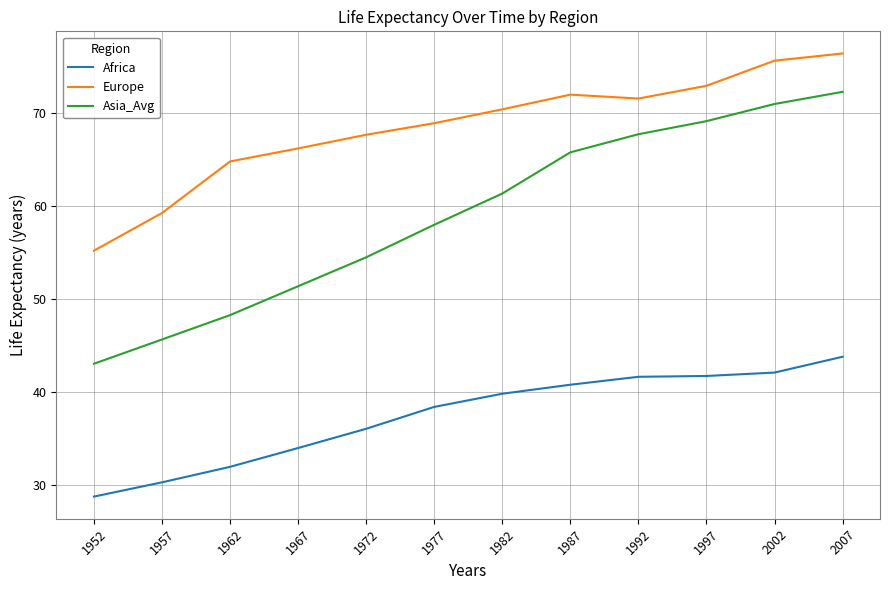

Is the value of Asia_Avg at 1992 greater than the value of Africa at 1987?

Yes